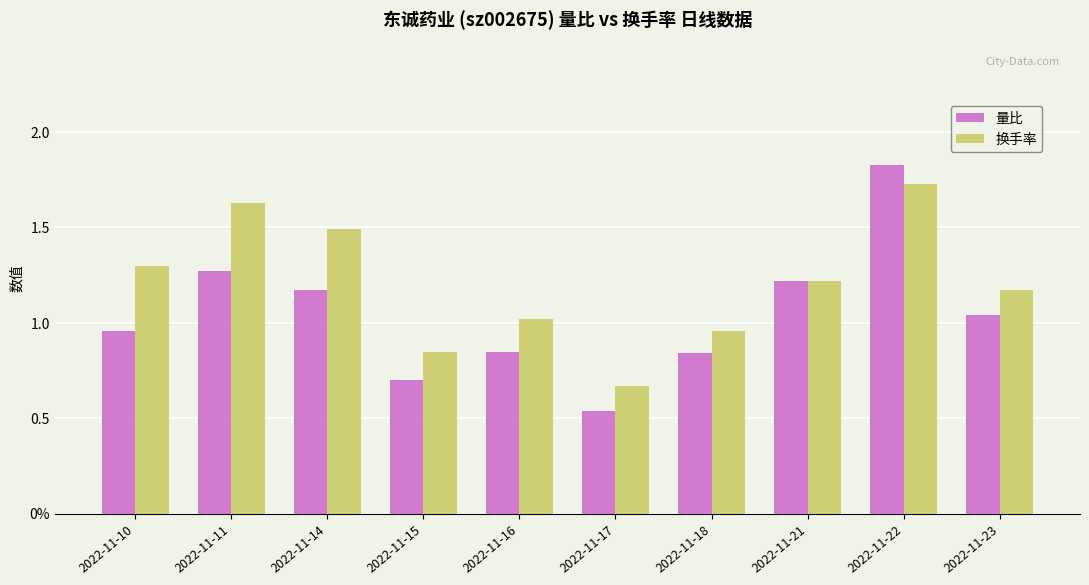

What are all the series names shown in the legend?

量比, 换手率